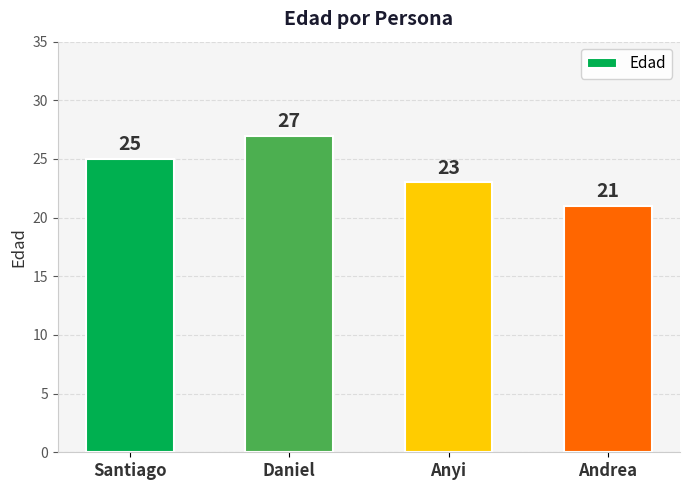

What is the label of the 2nd bar from the right?

Anyi